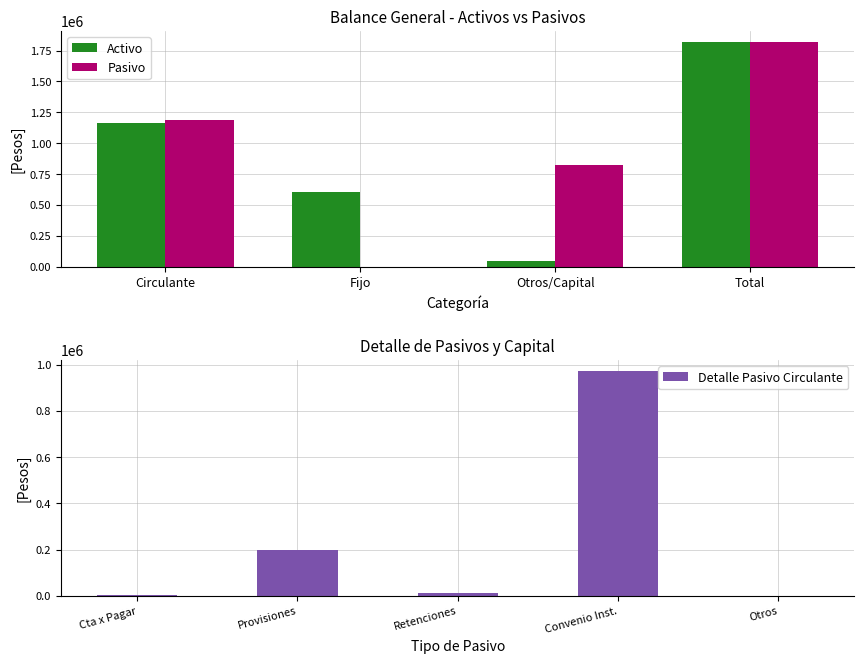

What value does the Pasivo series have at Fijo?

1476.0